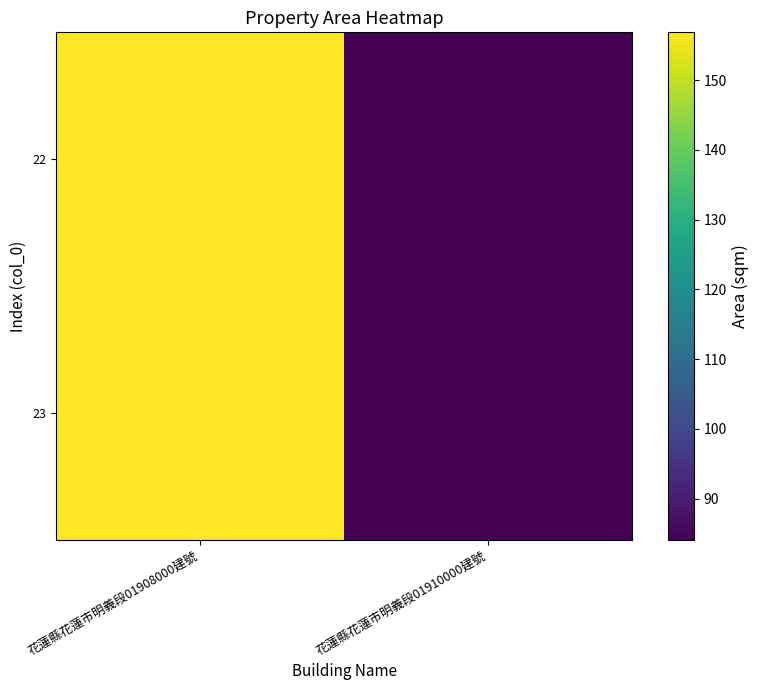

At how many categories does at least one series exceed 143?

1